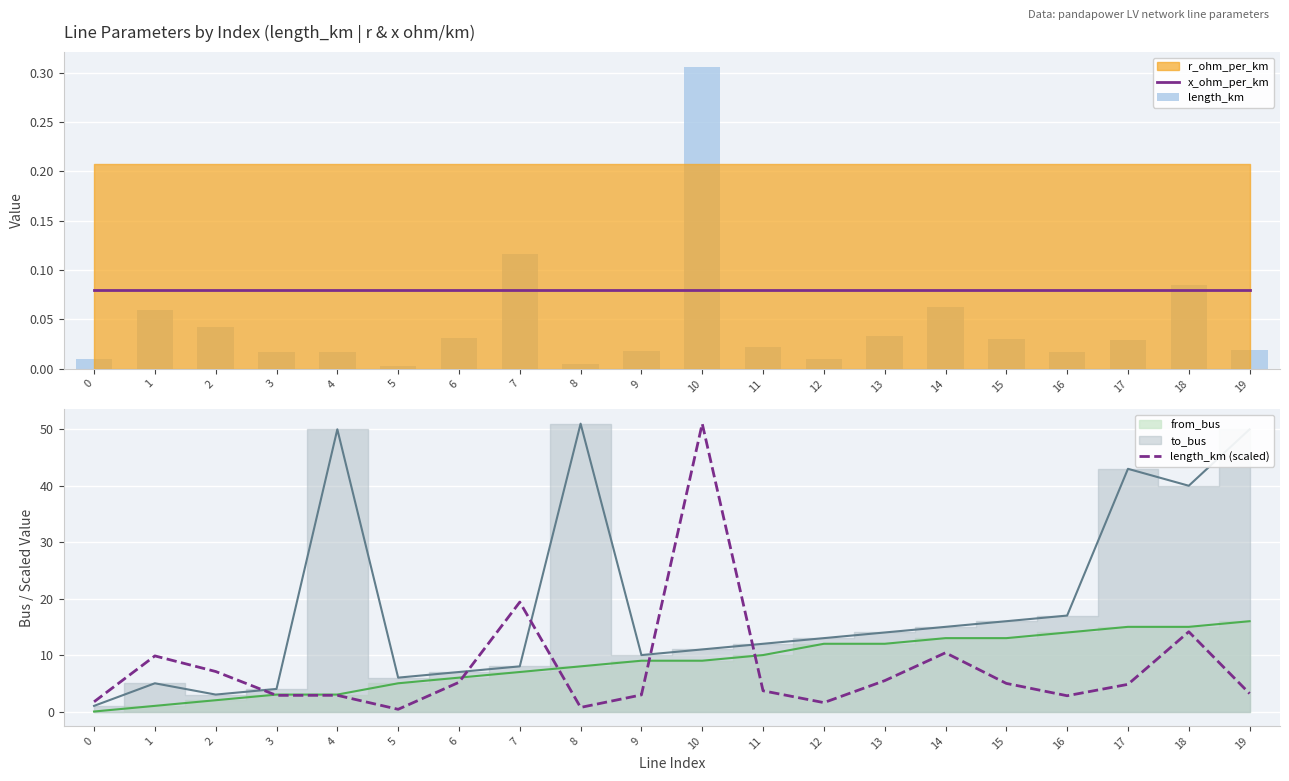

Does the chart contain stacked bars?

No